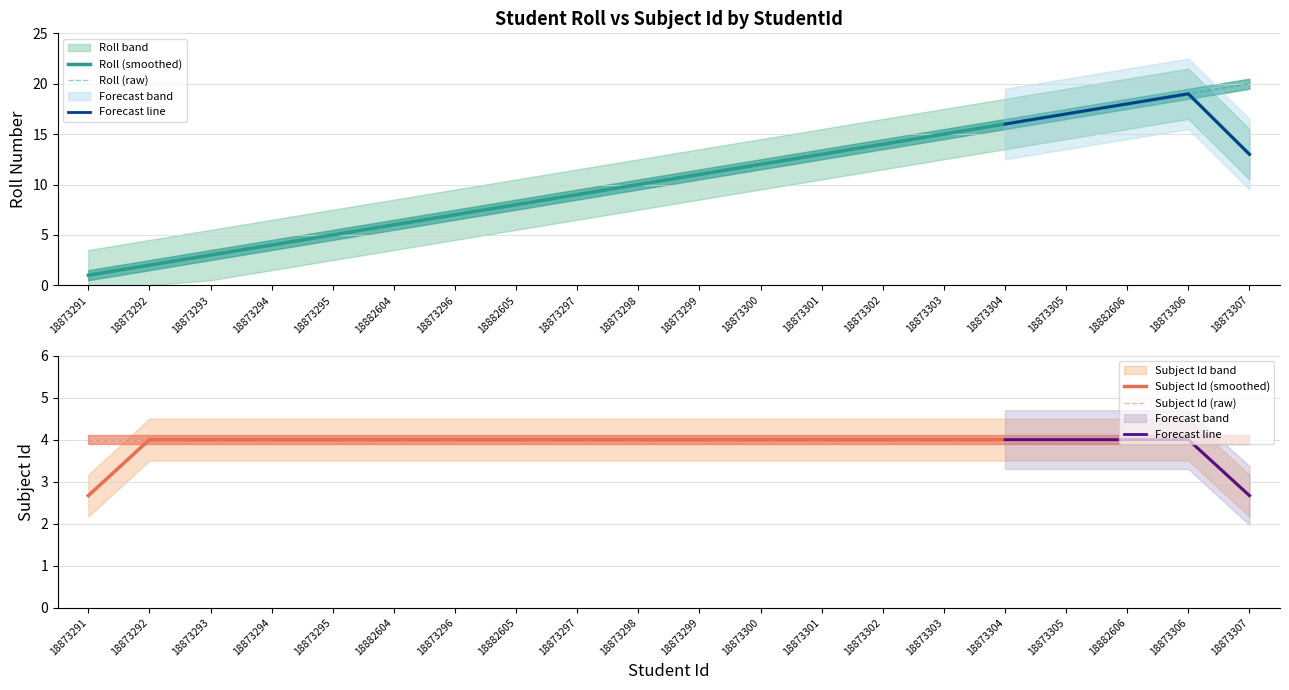

The chart shows a value of 6 at 18873294. True or false?

False